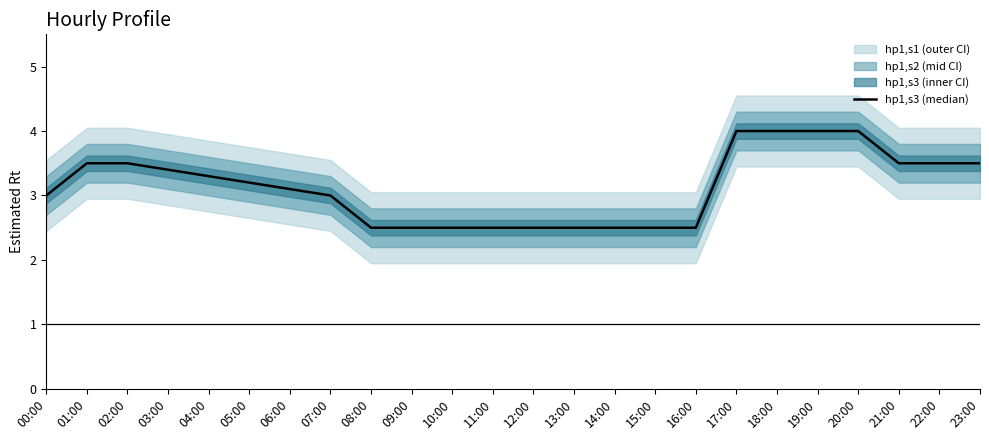

Reading left to right, list all the values displayed in this chart.

3.0	3.5	3.5	3.4	3.3	3.2	3.1	3.0	2.5	2.5	2.5	2.5	2.5	2.5	2.5	2.5	2.5	4.0	4.0	4.0	4.0	3.5	3.5	3.5